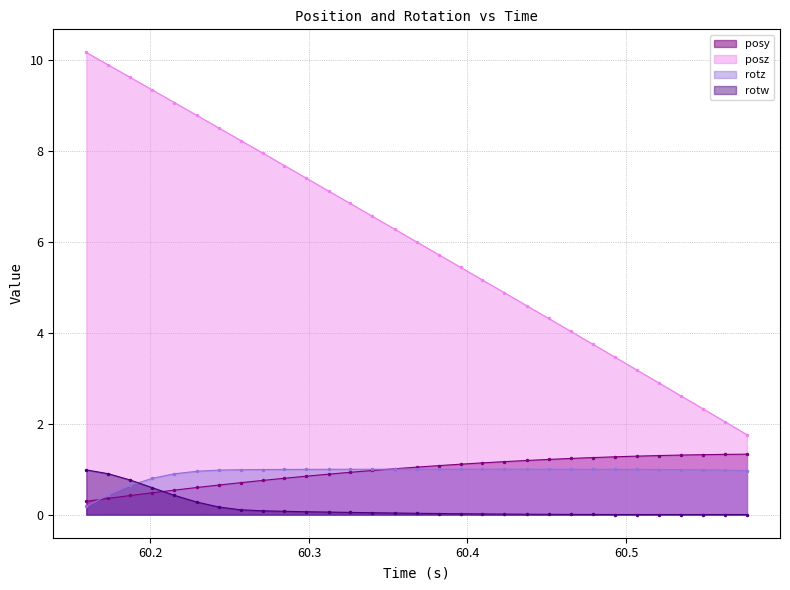

What is the sum of the posz values at 60.31238 and 60.21509?

16.2